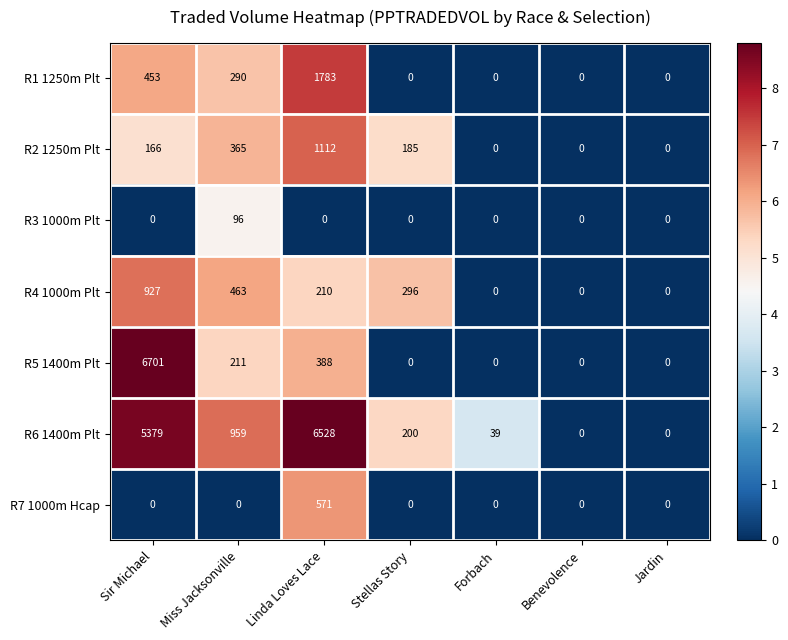

What is the difference between the maximum and second lowest values in the R5 1400m Plt series?

6701